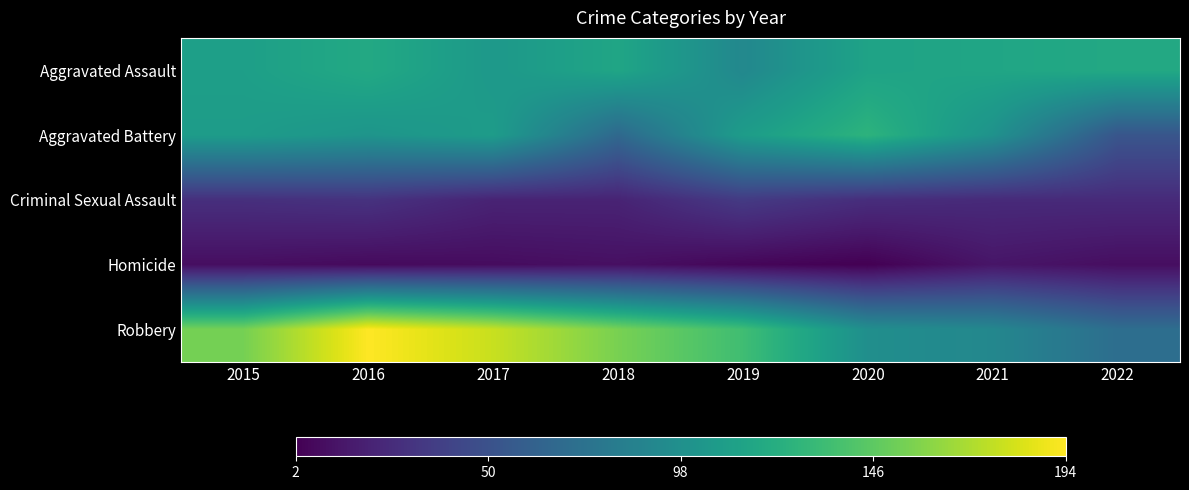

Which has a higher value, 2018 or 2020?

2018